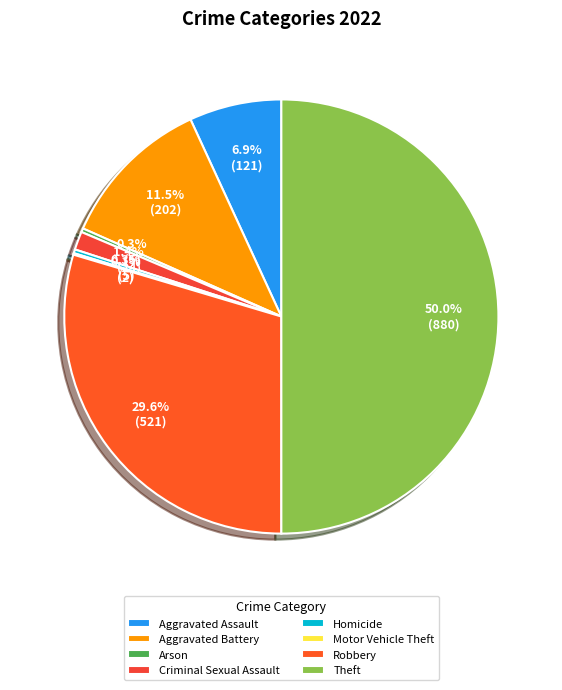

Does Arson represent more than half of the total?

No